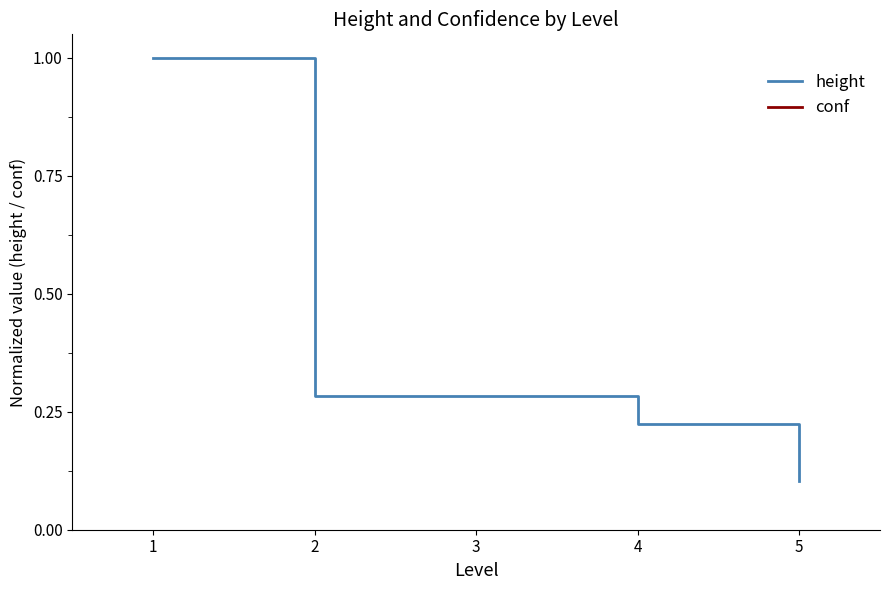

True or false: conf and height cross at least once.

False